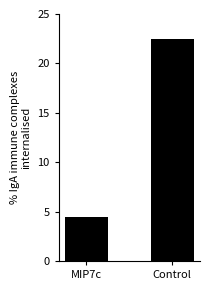

What is the label of the 2nd bar from the right?

MIP7c